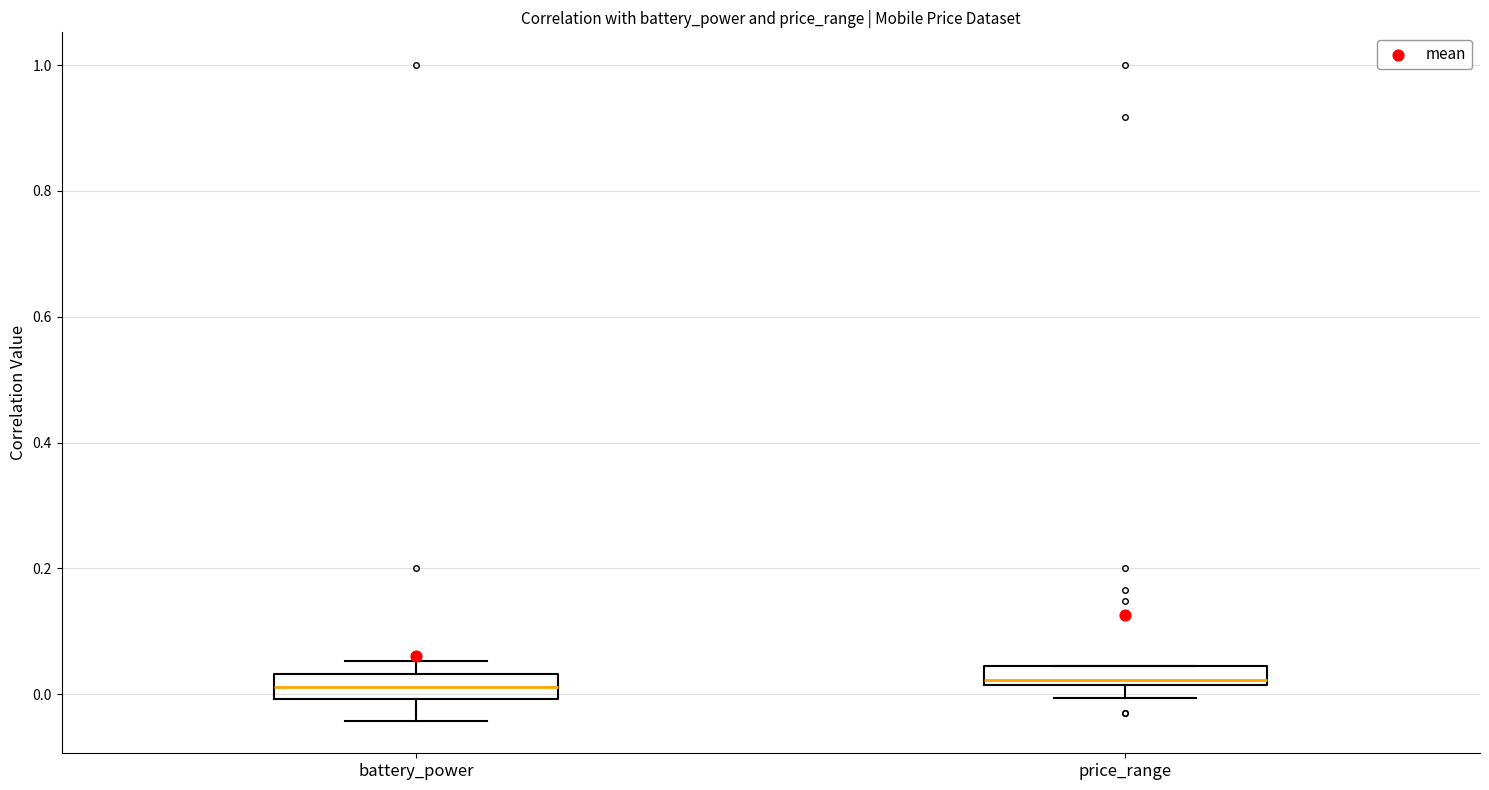

Where does the median line of the box for battery_power sit on the y-axis? The values are not printed on the chart, so give them approximately, as read against the axis.

0.02